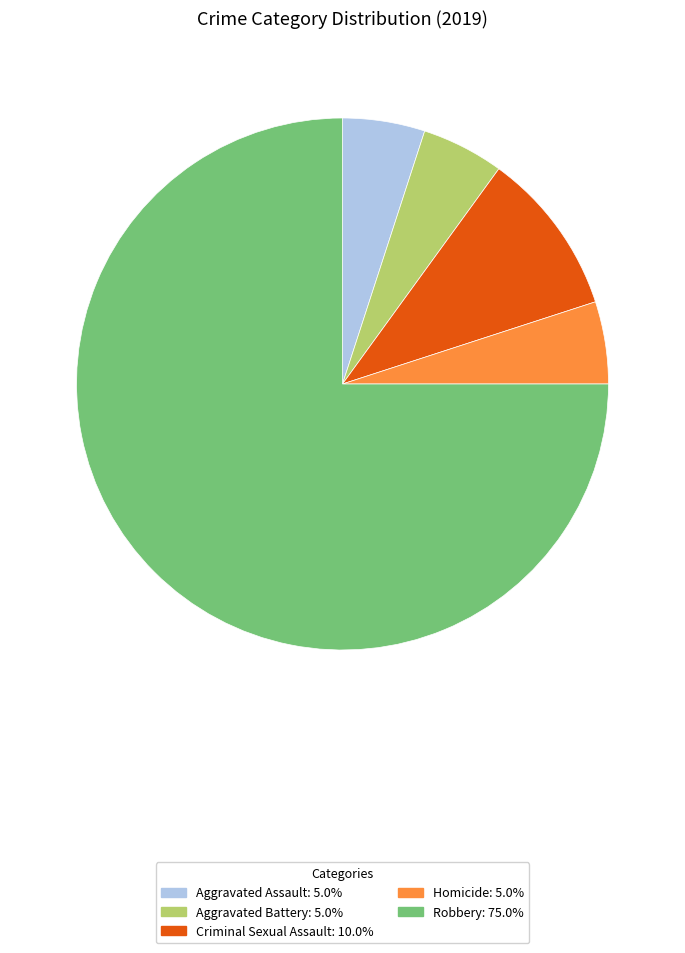

Approximately how many times larger is the value at Aggravated Assault: 5.0% compared to Aggravated Battery: 5.0%?

1.0